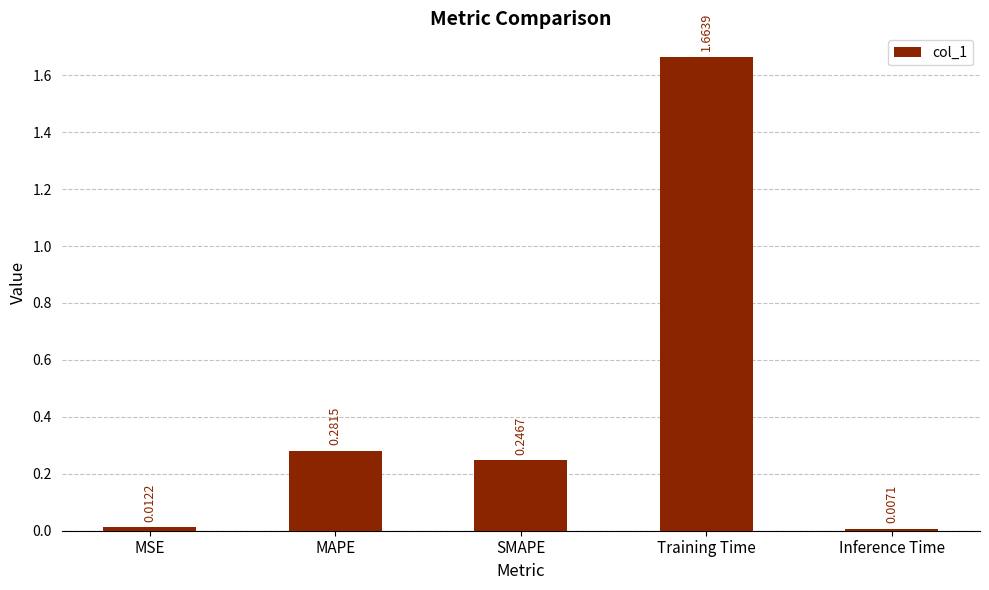

What position from the right is Training Time?

2